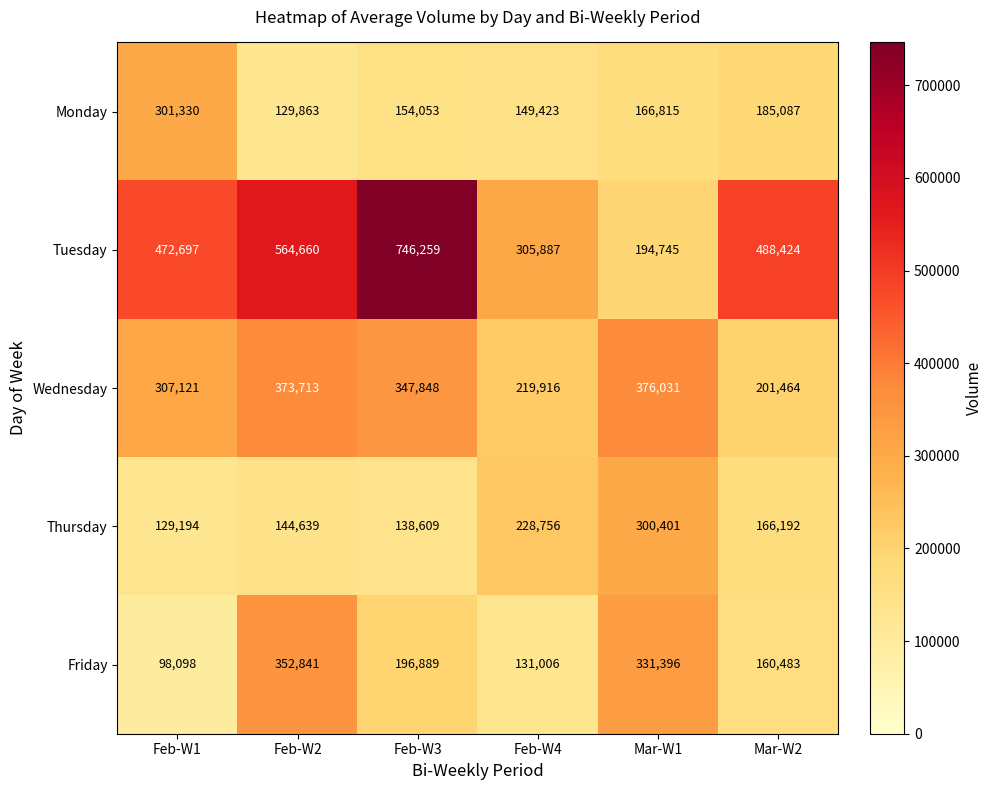

How many distinct data groups are displayed?

5